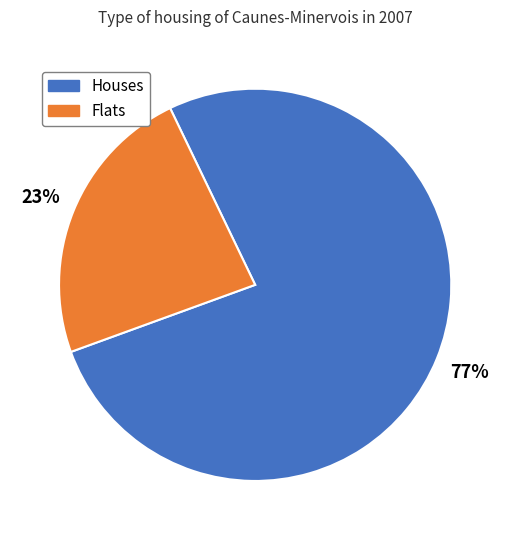

To the nearest percent, what is the average slice percentage?

50%